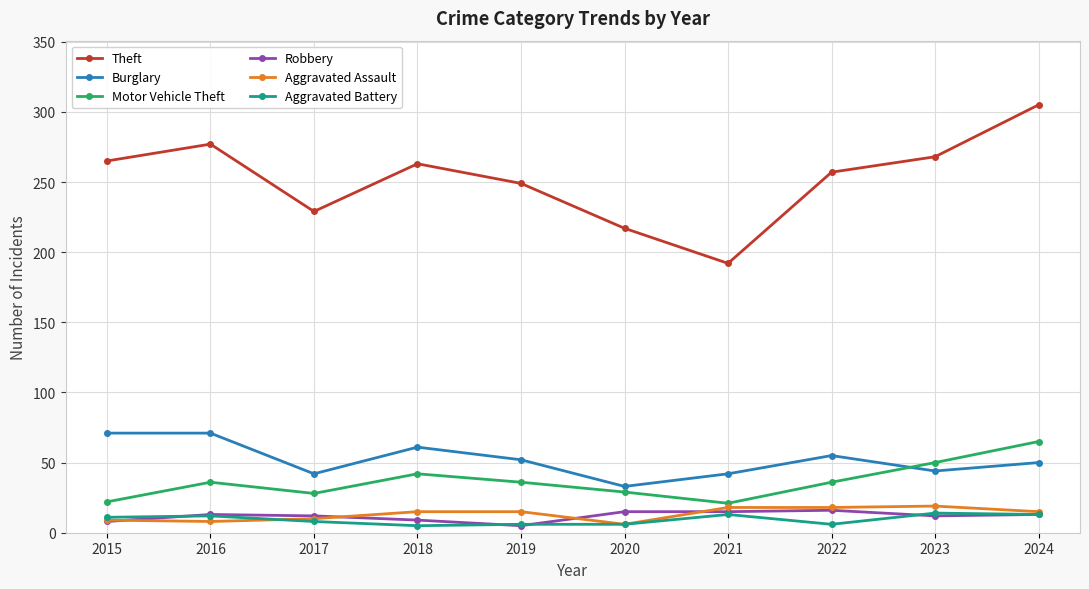

In Burglary, how many points are lower than both neighbors (excluding endpoints)?

3